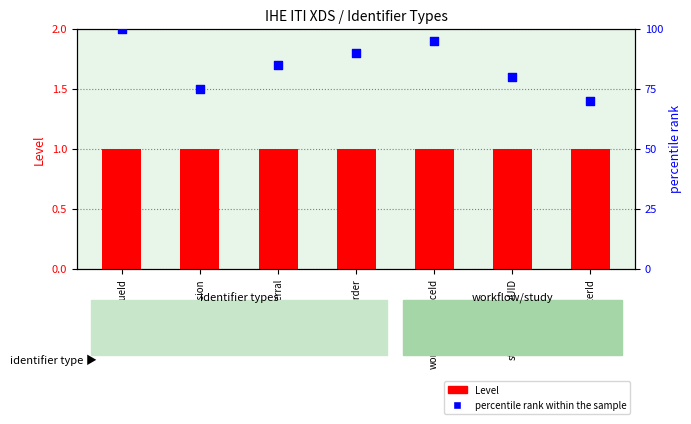

Is the value of percentile rank within the sample at uniqueId greater than the value of Level at order?

Yes